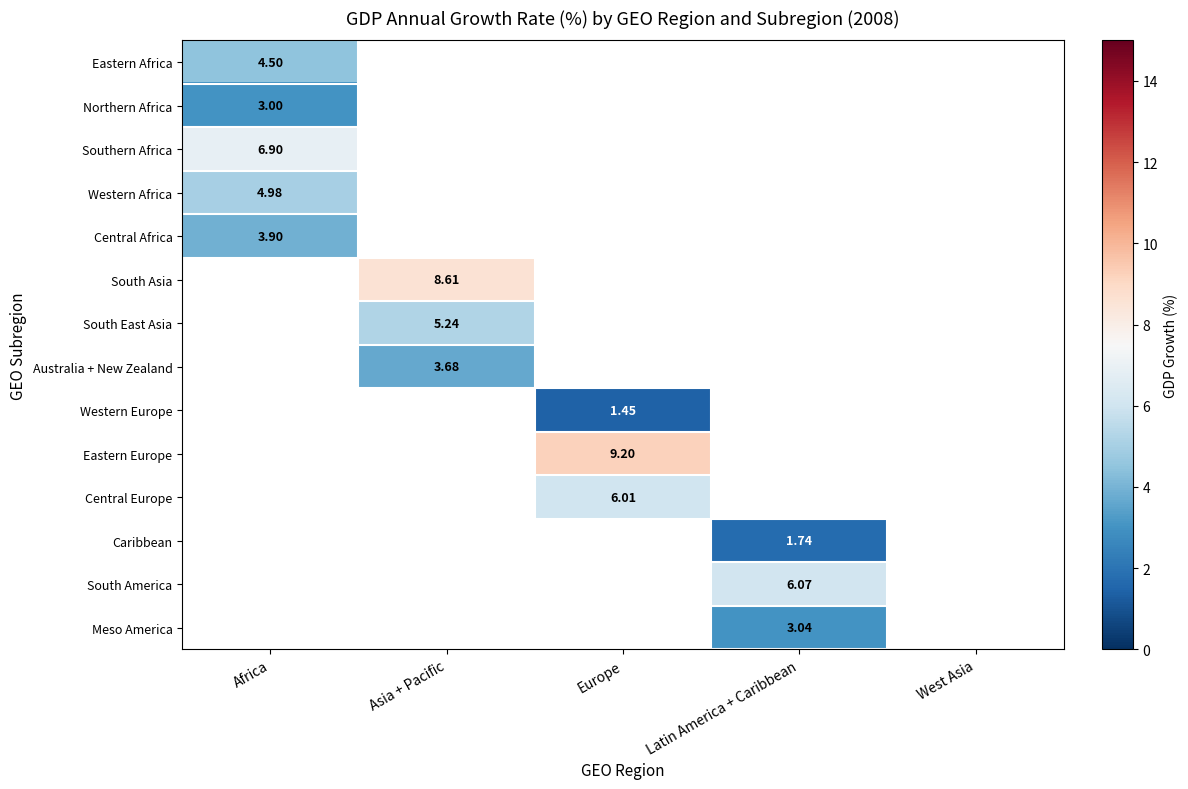

True or false: Caribbean has a value of 1.7 at Latin America + Caribbean.

True